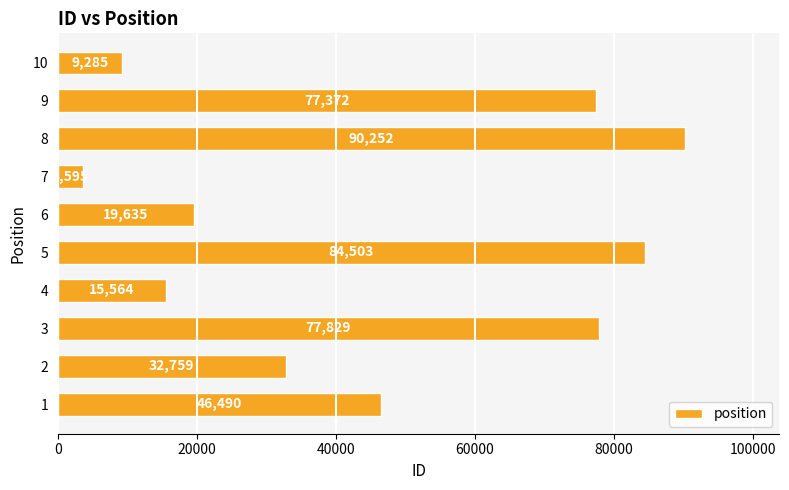

Rank the categories by value from lowest to highest.

7, 10, 4, 6, 2, 1, 9, 3, 5, 8